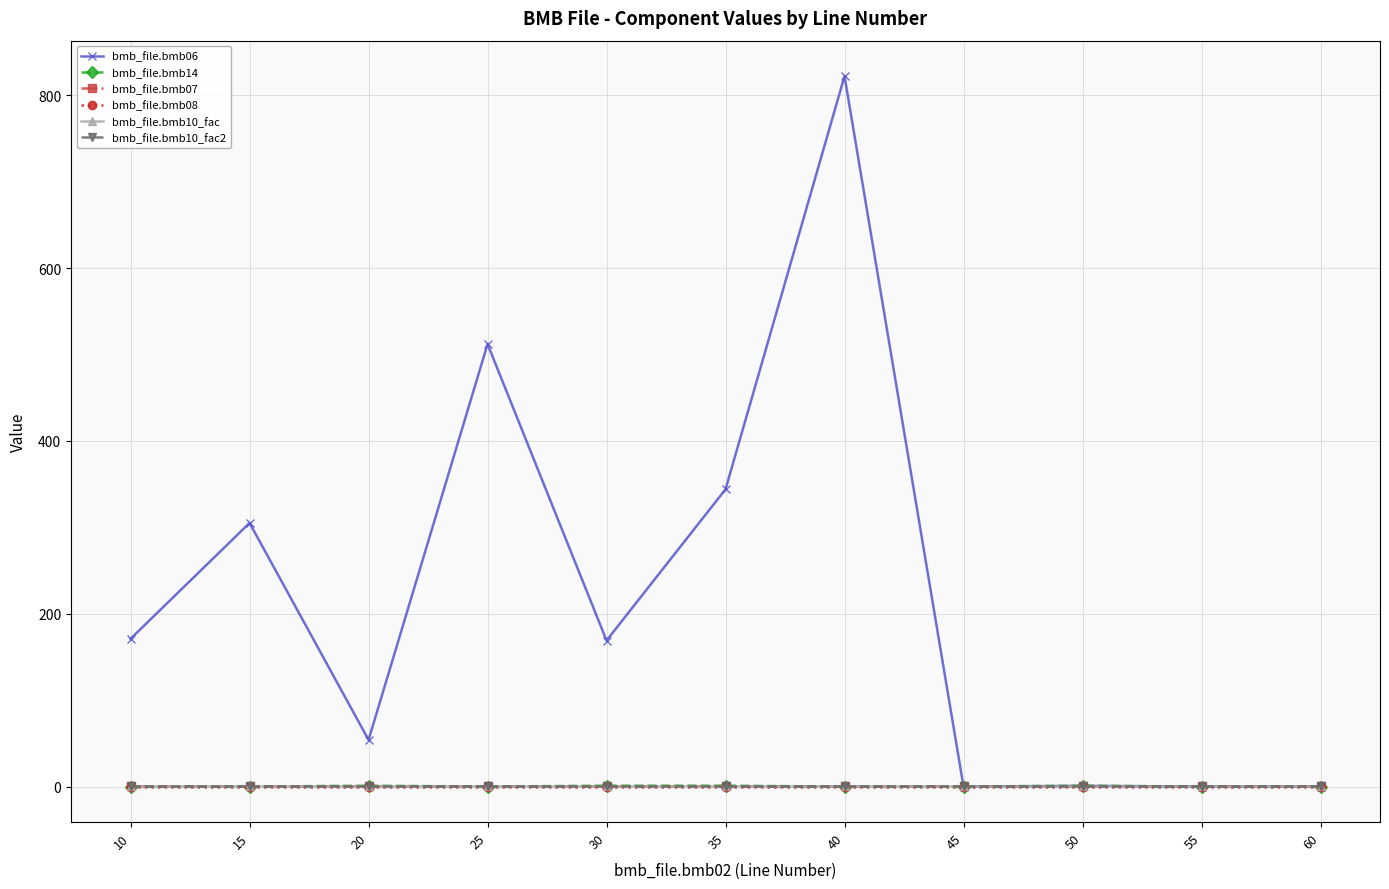

What is the maximum value for bmb_file.bmb07?

1.0